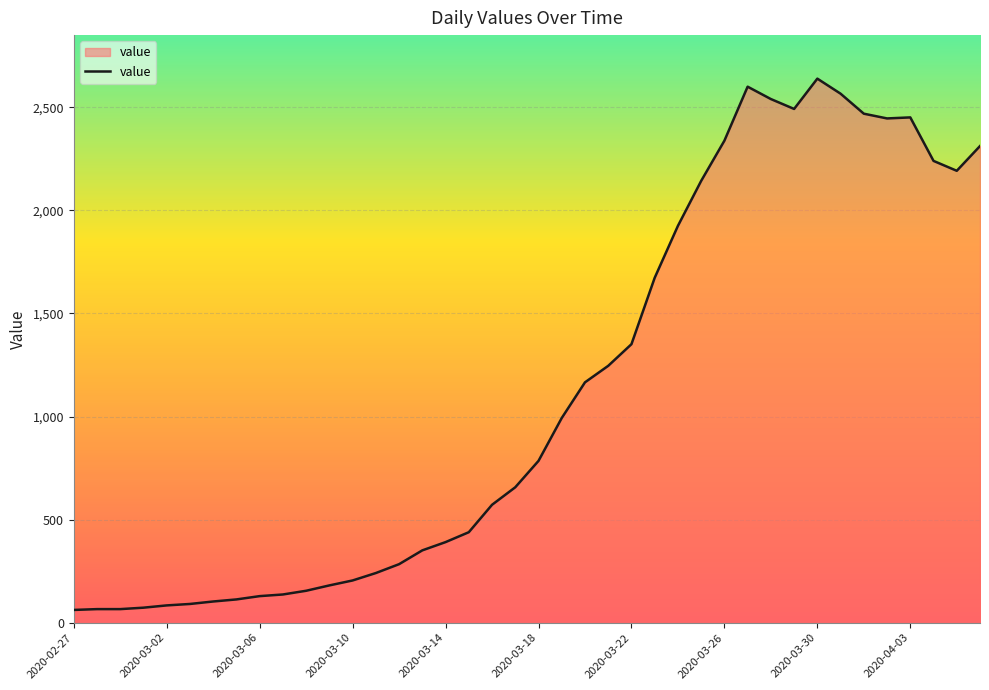

What is the difference between the maximum and minimum values?

2577